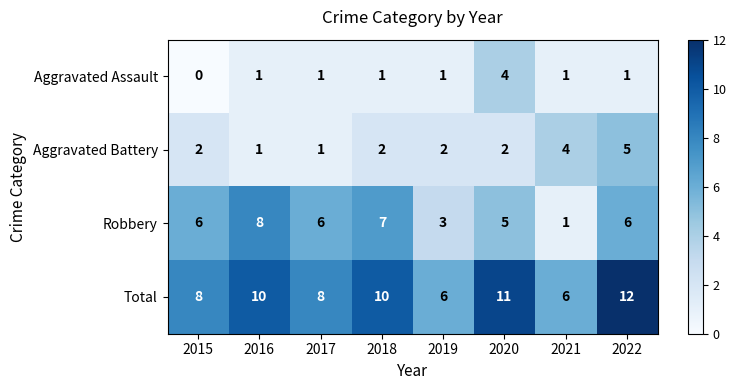

Which series has the largest range (max minus min)?

Robbery